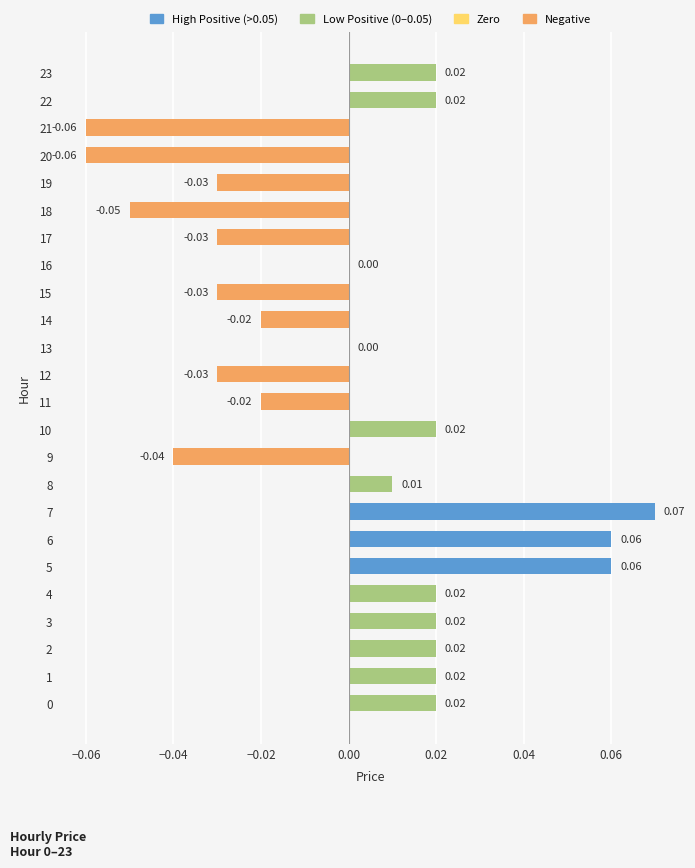

How many categories are shown in the chart?

24